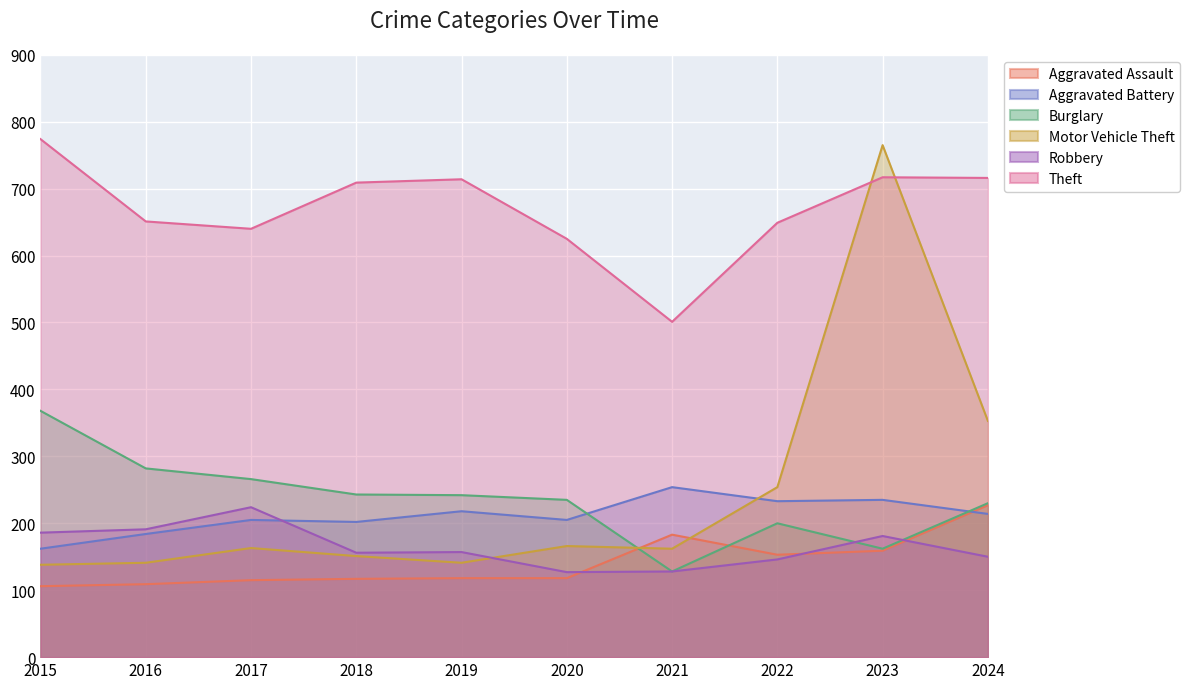

How many series are shown in this chart?

6